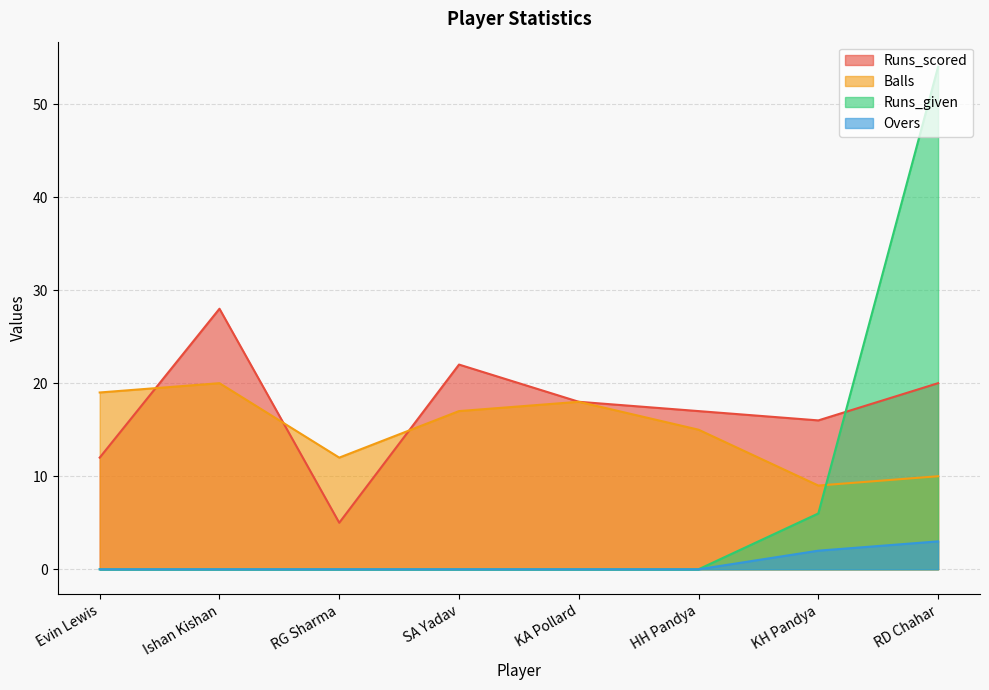

What is the minimum value for Balls?

9